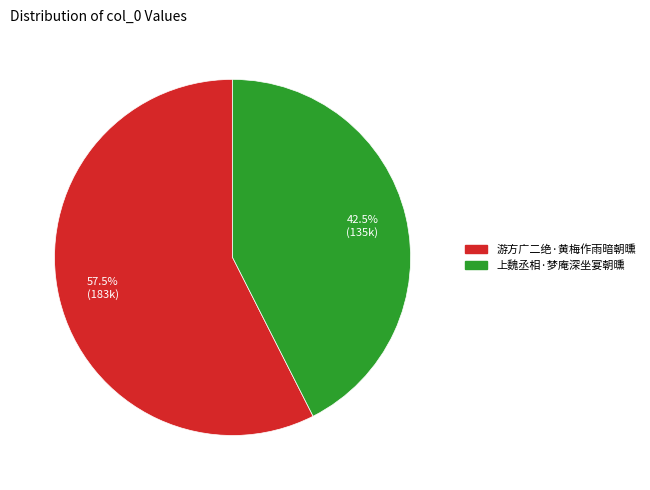

Does any single category account for the majority?

Yes